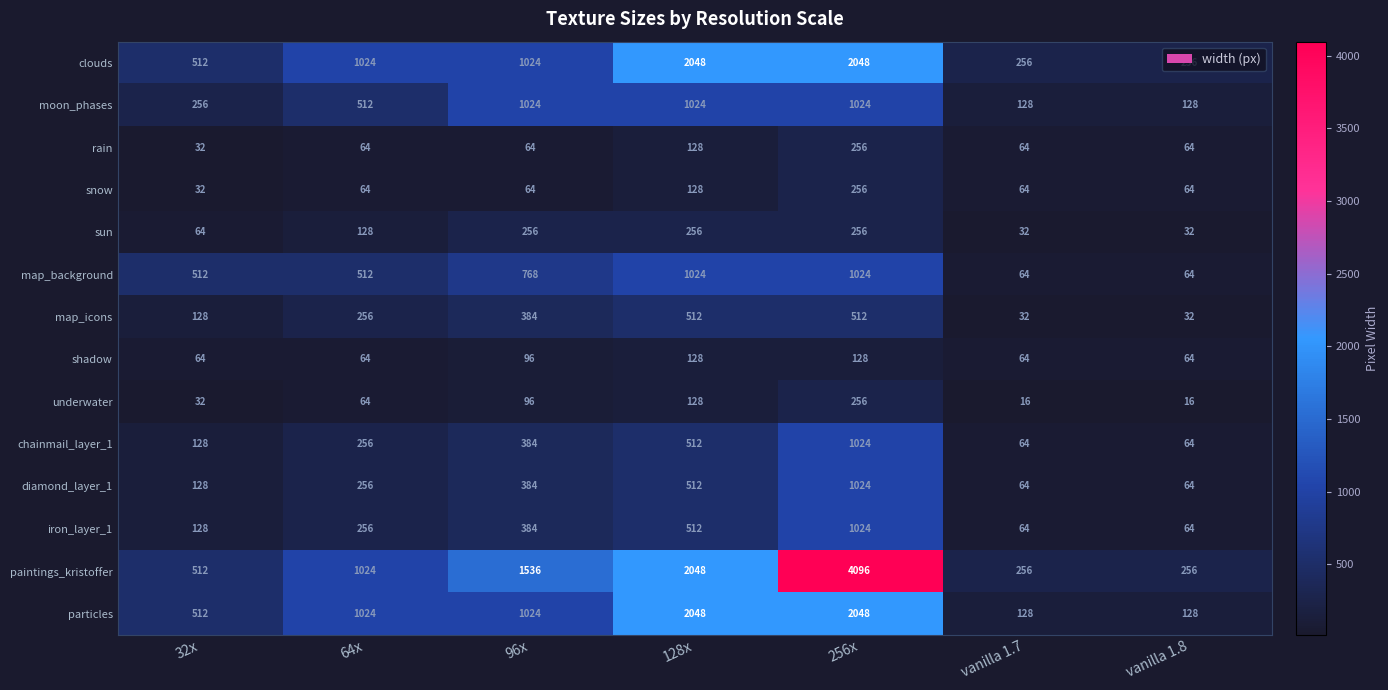

What is the difference between the second highest and minimum values in the moon_phases series?

896